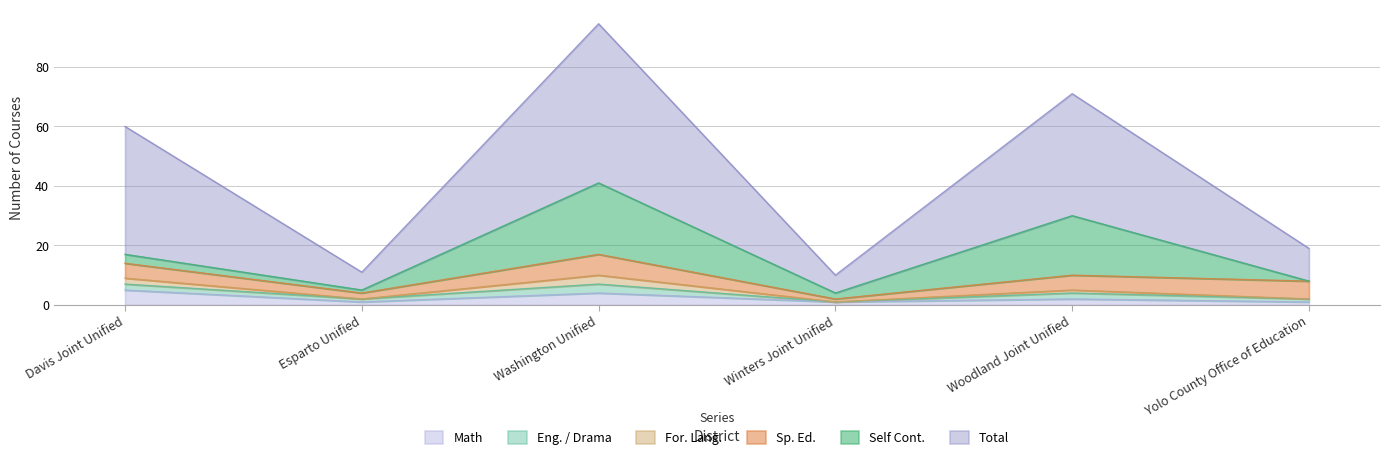

True or false: Total and Math cross at least once.

False